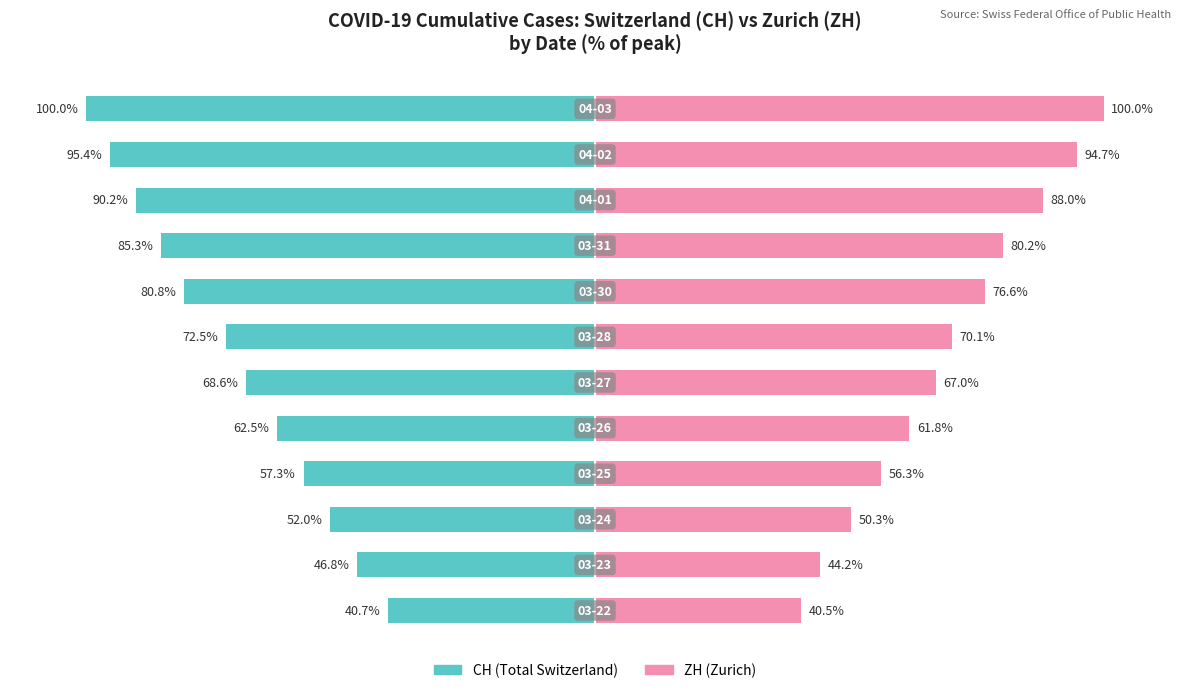

What are all the series names shown in the legend?

CH (Total Switzerland), ZH (Zurich)